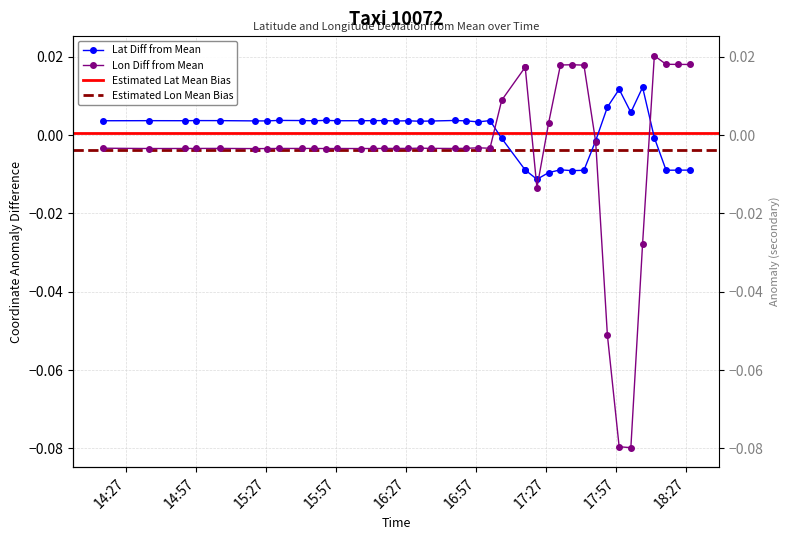

At which category does lat reach its first local valley?

15:27